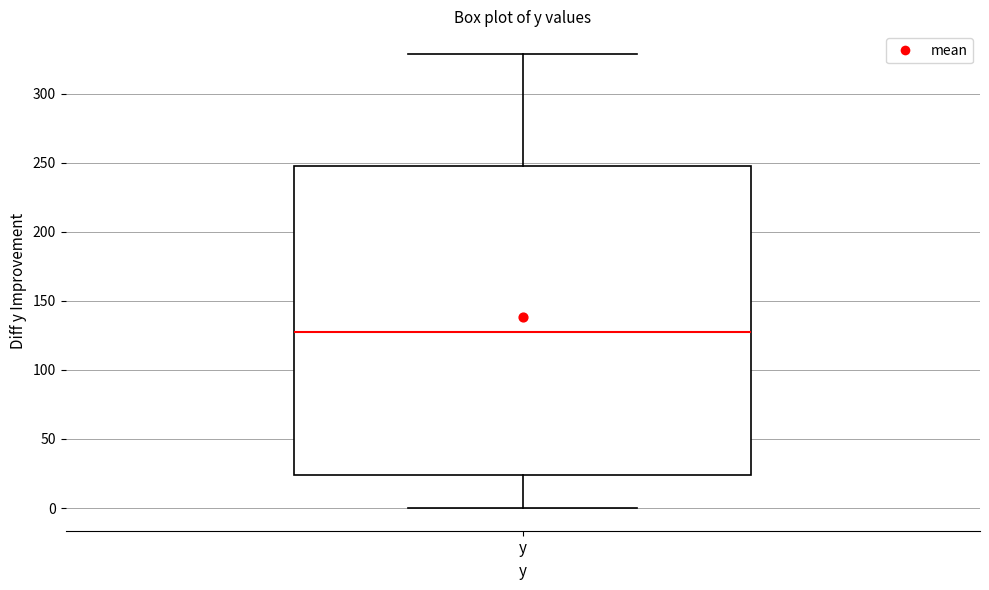

Read this box plot against the y-axis: the position of the median line, the range covered by the box, and the ends of both whiskers. The values are not printed on the chart, so give them approximately, as read against the axis.

median 125, box 25 to 250, whiskers 0 to 330